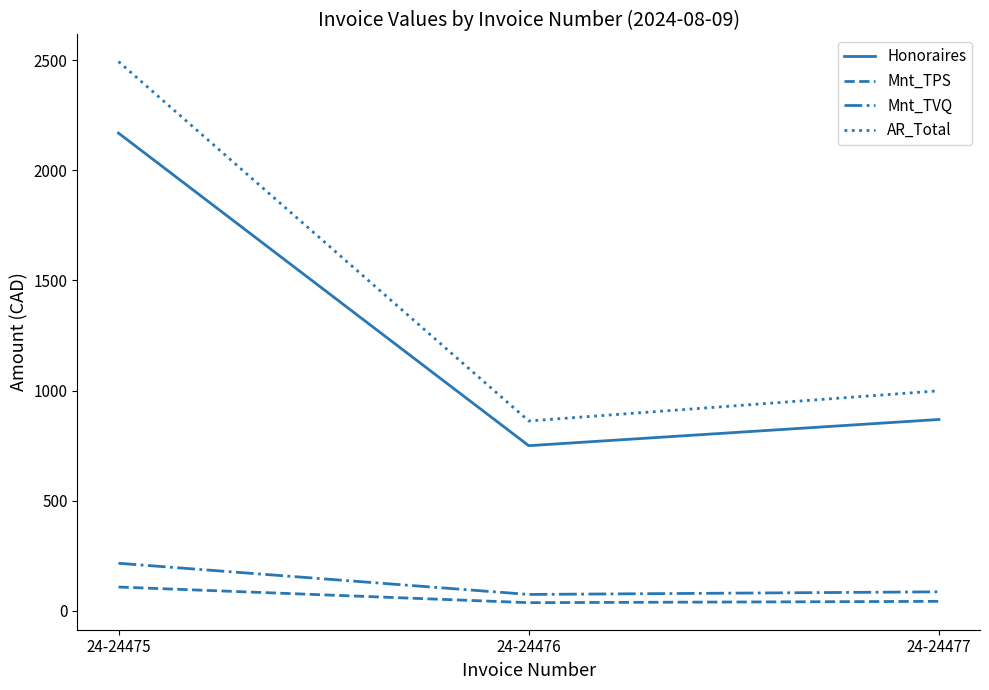

True or false: AR_Total has a value of 2493.5 at 24-24475.

True